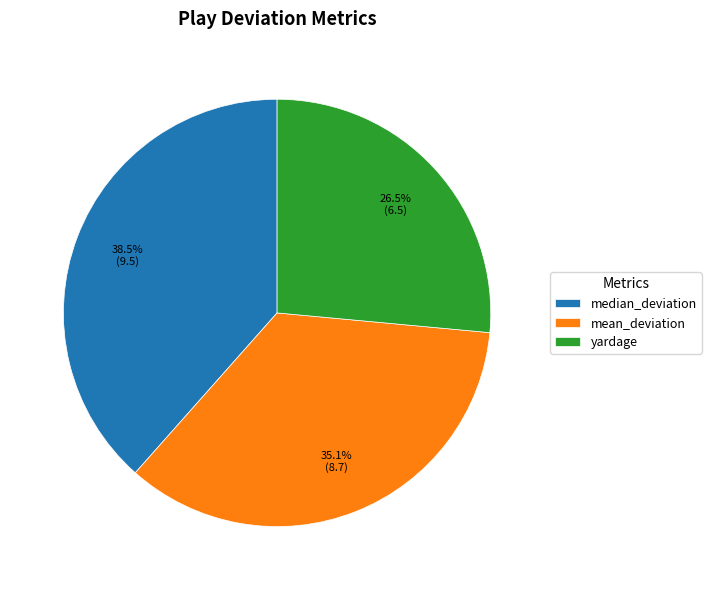

The median_deviation slice represents 47% of the pie. True or false?

False